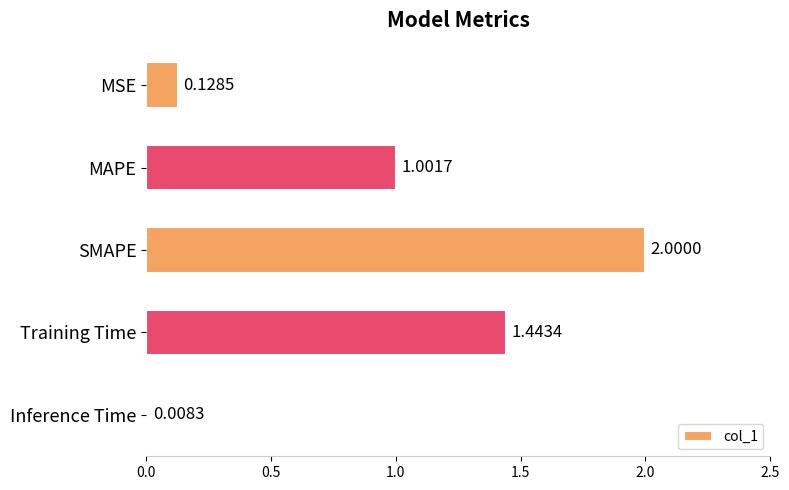

What is the difference between the second highest and second lowest values?

1.3